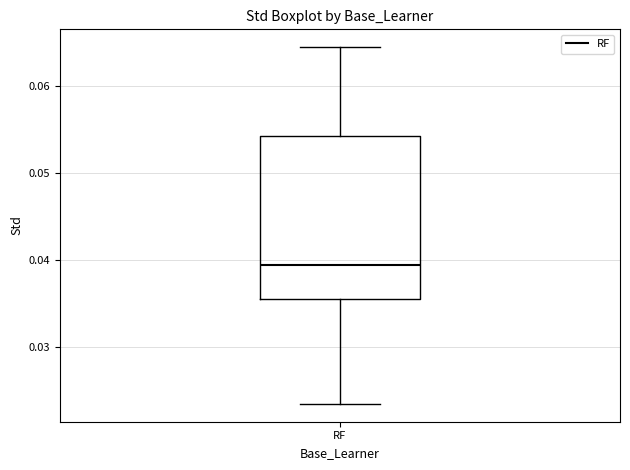

Read this box plot against the y-axis: the position of the median line, the range covered by the box, and the ends of both whiskers. The values are not printed on the chart, so give them approximately, as read against the axis.

median 0.039, box 0.035 to 0.054, whiskers 0.023 to 0.064